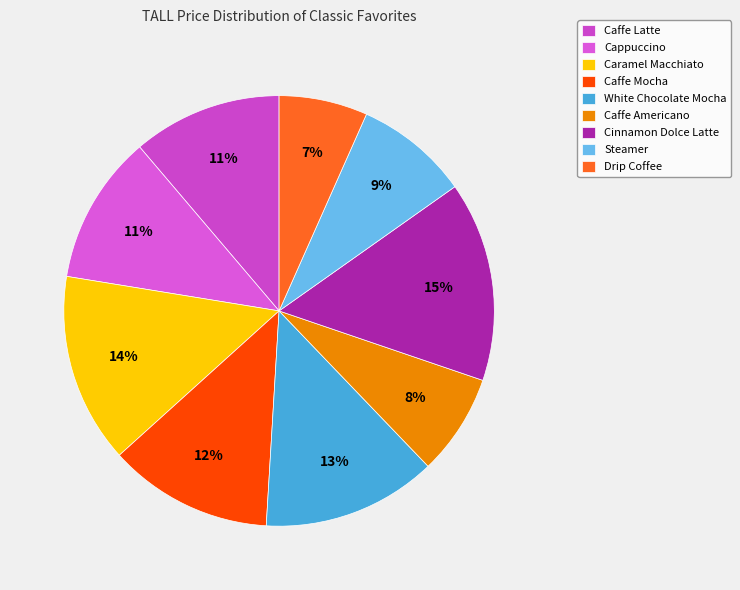

Which category has the smallest portion of the pie?

Drip Coffee